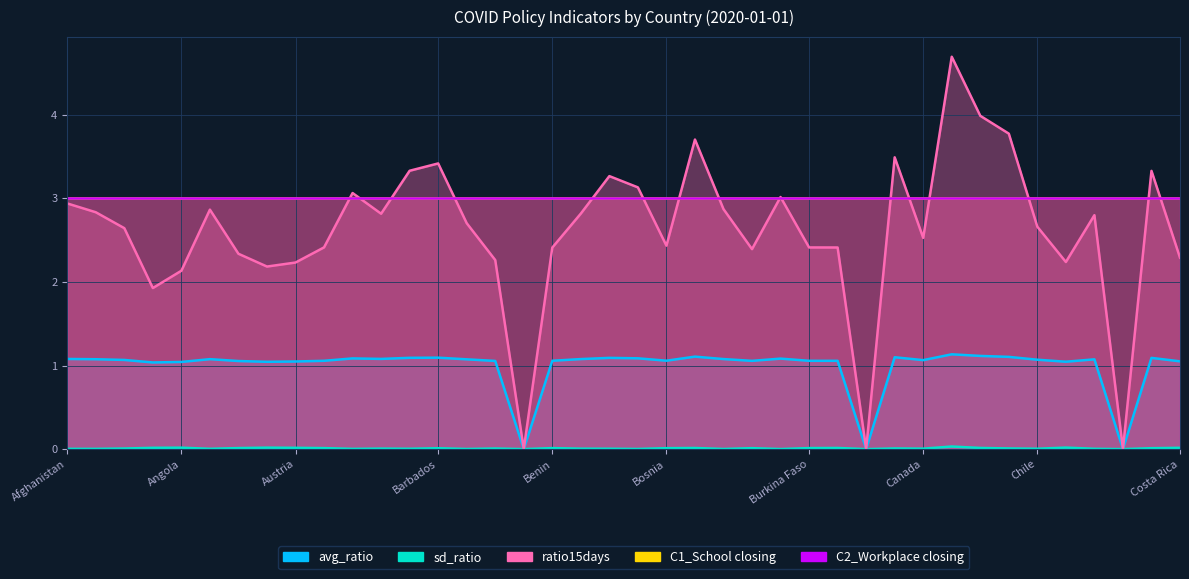

Which series changed the most between Belgium and Botswana?

ratio15days